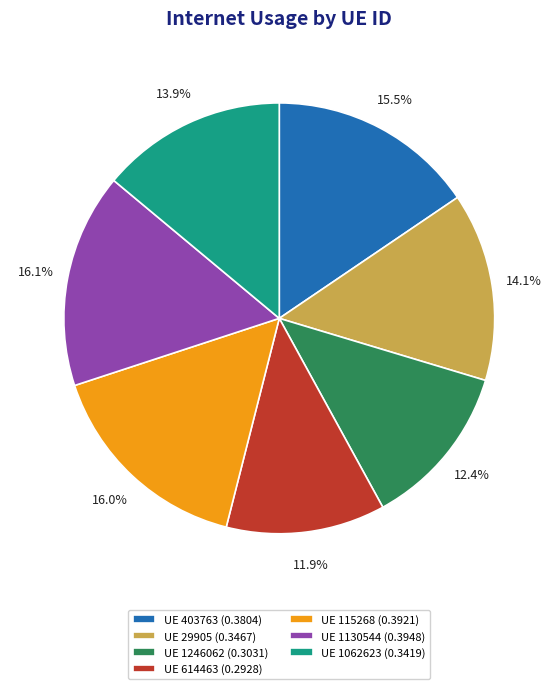

Does UE 1062623 (0.3419) account for over 50% of the chart?

No